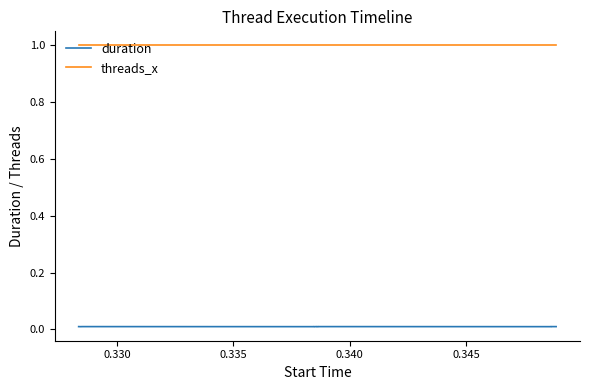

Rank the series by their maximum value, from lowest to highest.

duration, threads_x